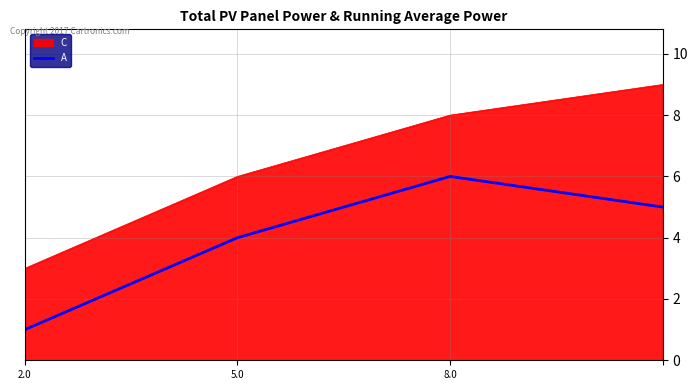

Rank the series by their maximum value, from lowest to highest.

A, C